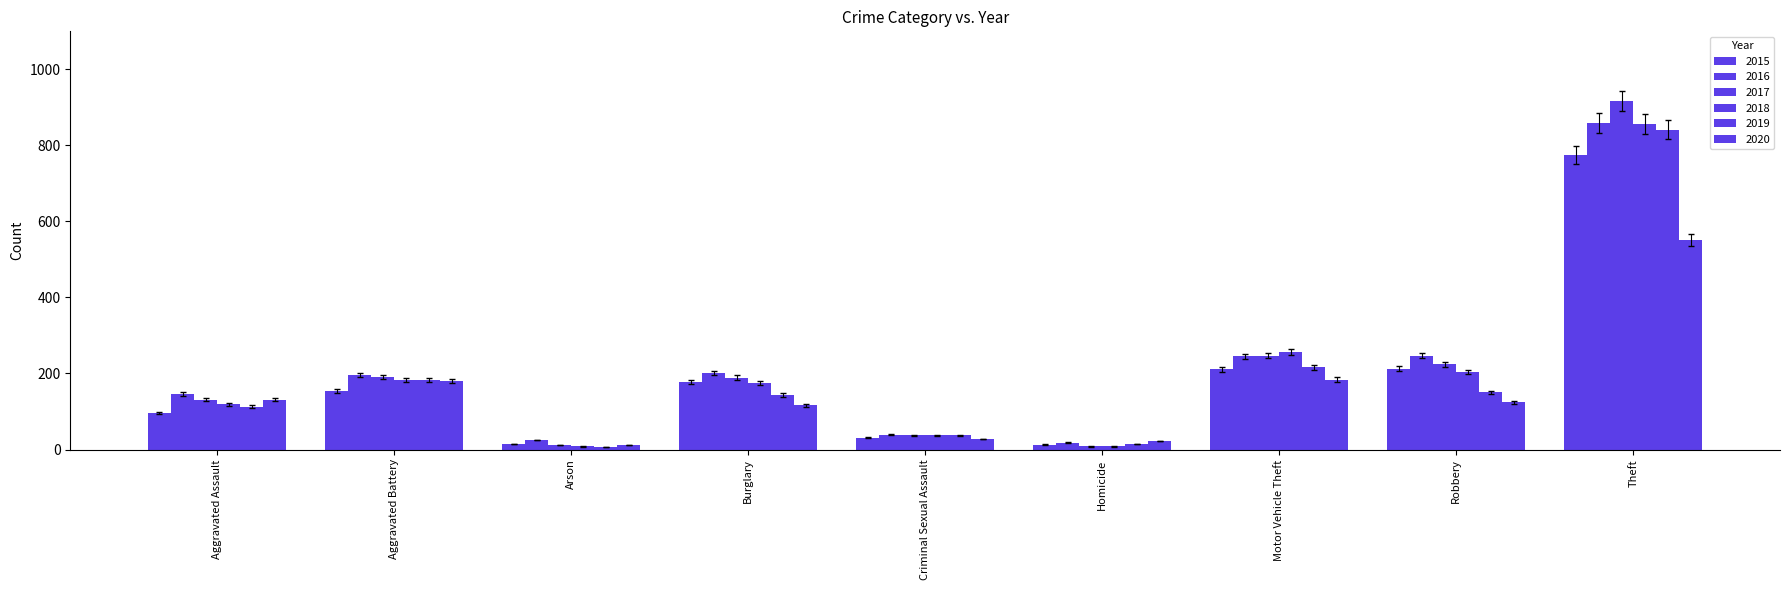

Is it true that 2018 equals 36.9 at Criminal Sexual Assault?

True